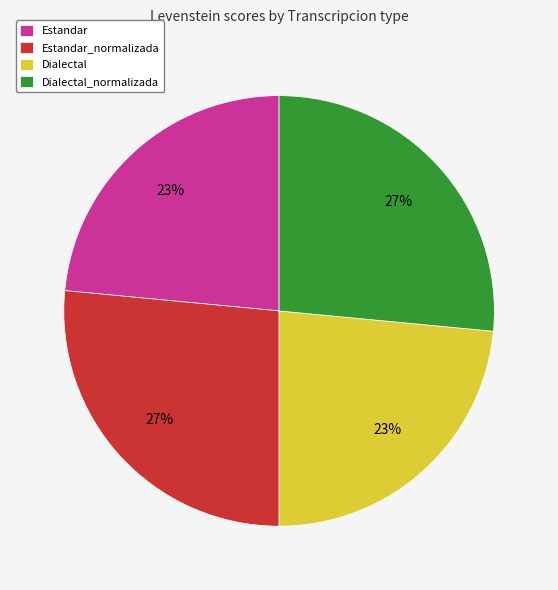

True or false: Estandar_normalizada accounts for 13% of the total.

False